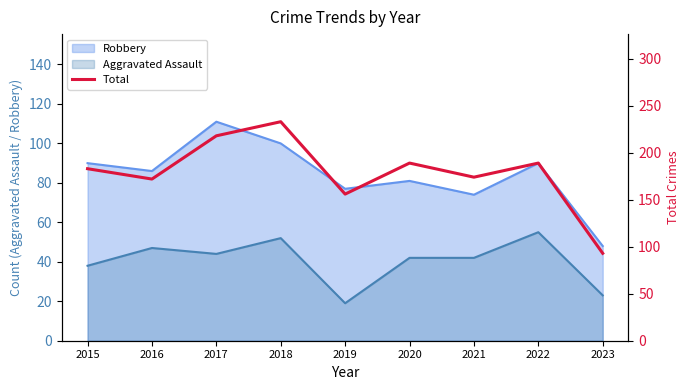

List the labels in order of value, largest first.

2018, 2017, 2020, 2022, 2015, 2021, 2016, 2019, 2023